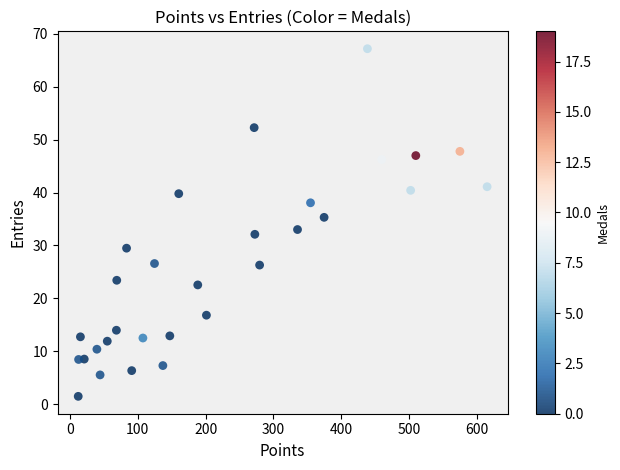

What is the range of Y values (max minus min)?

65.7